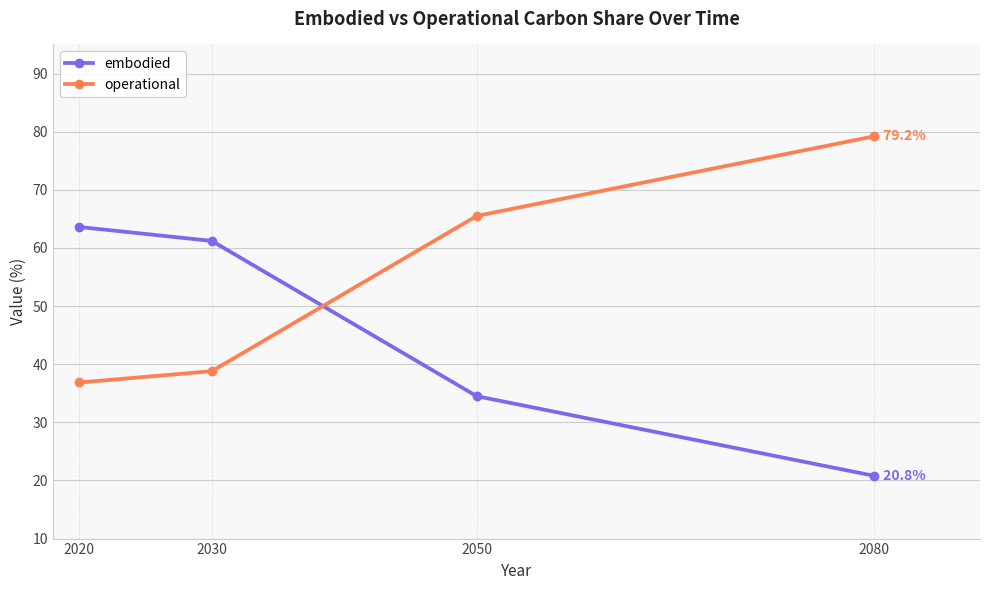

Which category has the highest value in the operational series?

2080